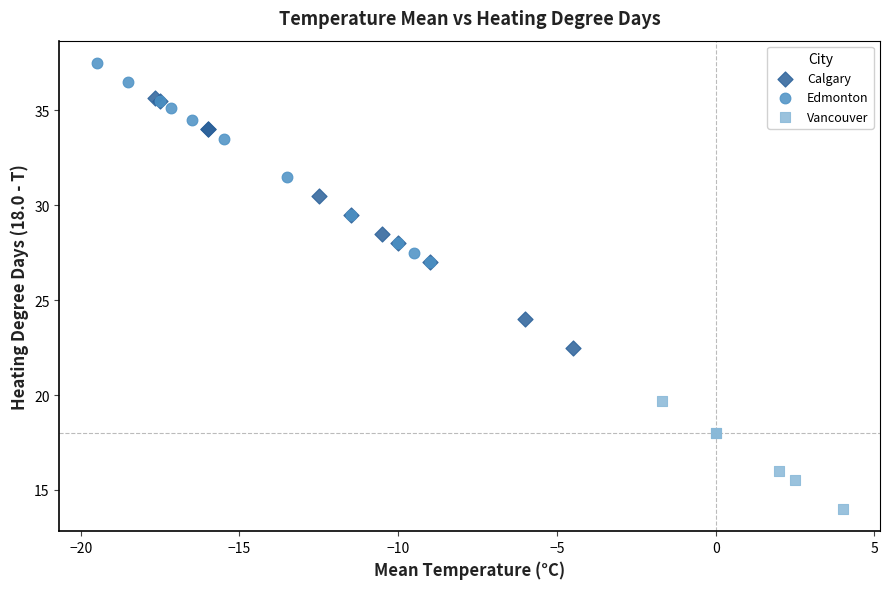

Which series reaches the maximum Y coordinate?

Edmonton